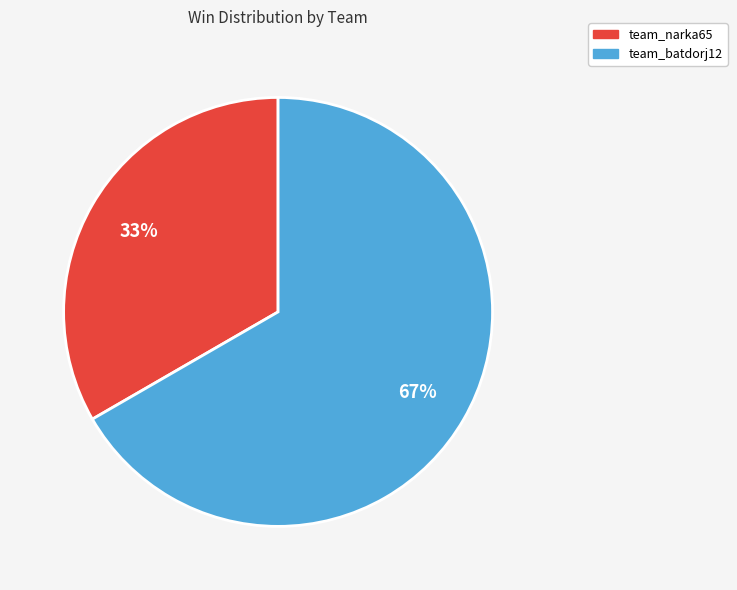

Approximately how many times larger is the value at team_batdorj12 compared to team_narka65?

2.0